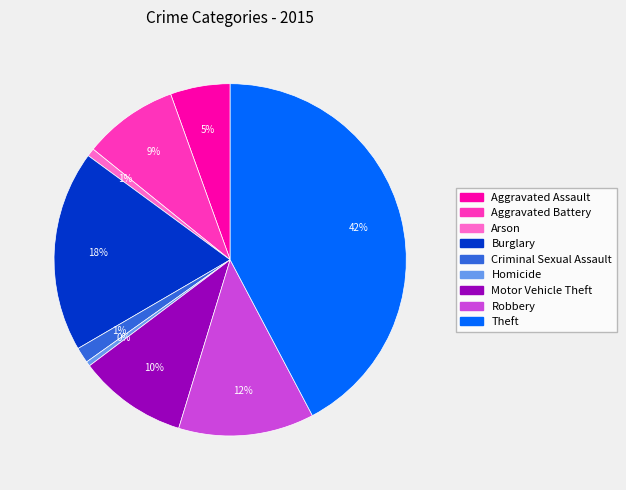

True or false: Arson accounts for 1% of the total.

True